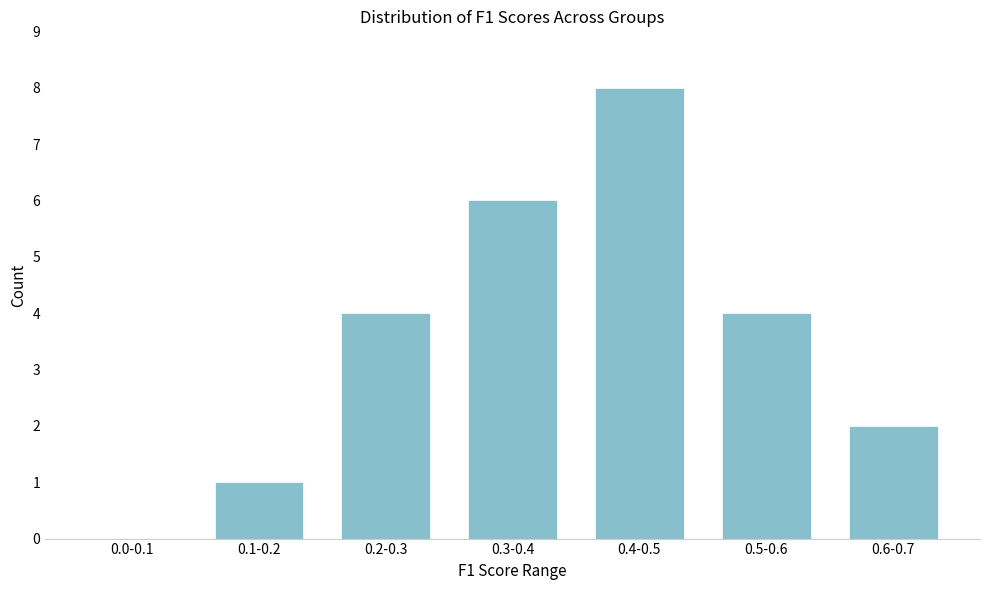

Reading left to right, list all the values displayed in this chart.

0.0-0.1=0	0.1-0.2=1	0.2-0.3=4	0.3-0.4=6	0.4-0.5=8	0.5-0.6=4	0.6-0.7=2